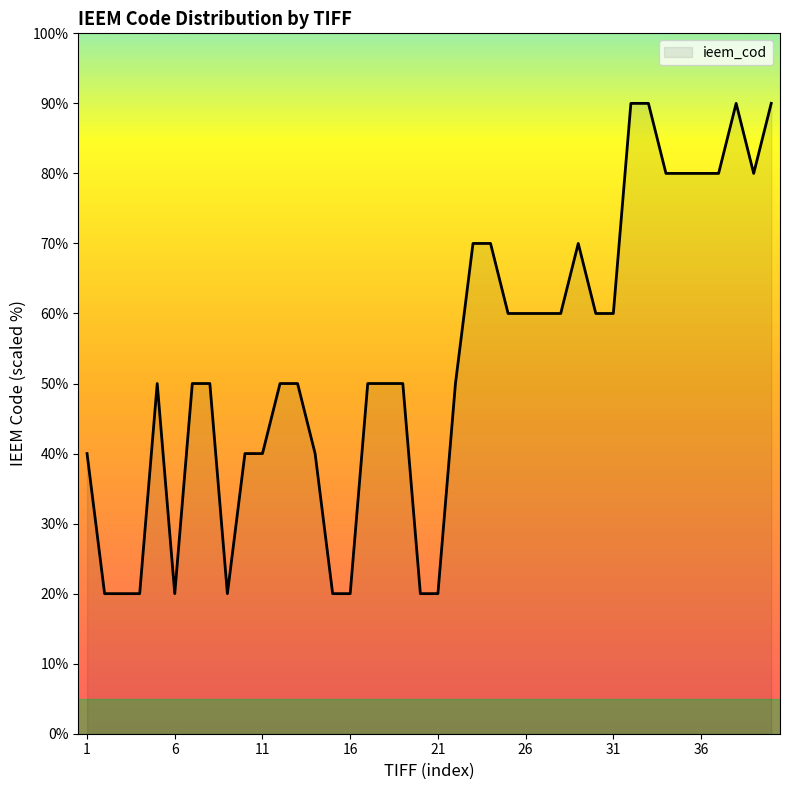

What is the difference between the maximum and minimum values?

70